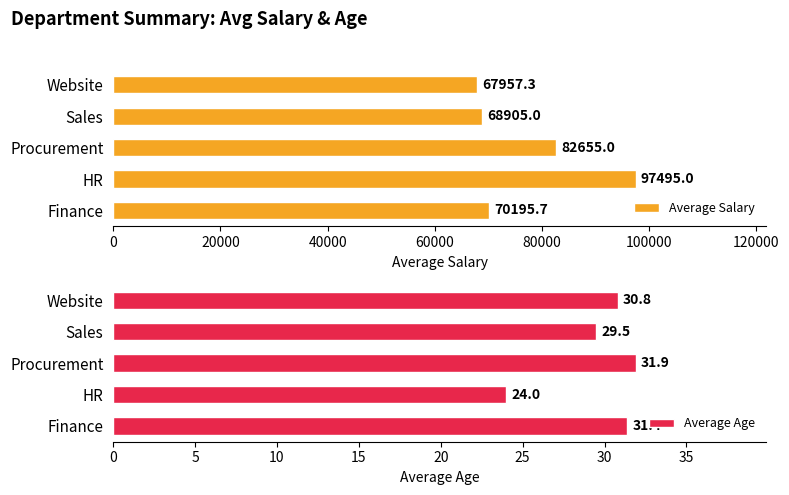

The value of Average Salary at Website is 95499.7. True or false?

False